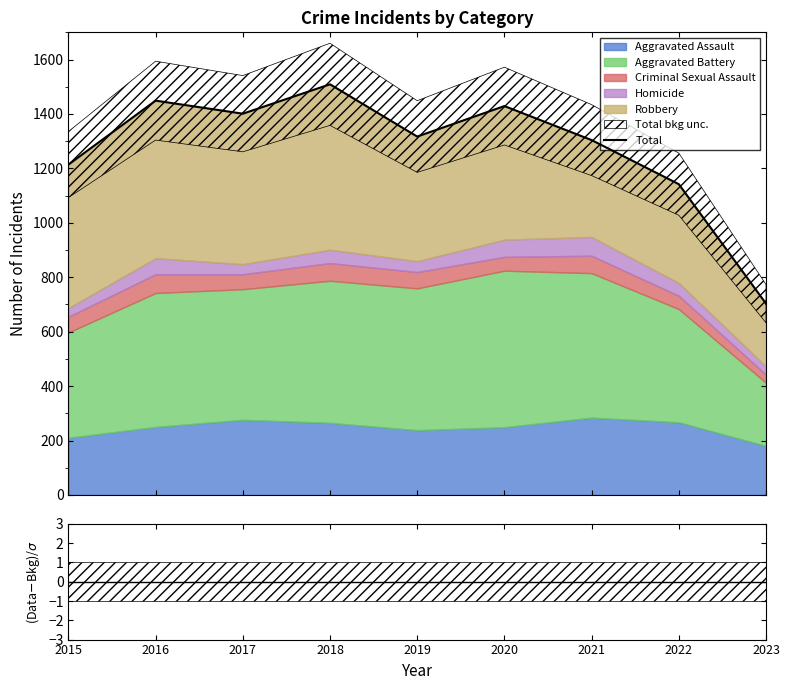

How many data points does each series have?

9